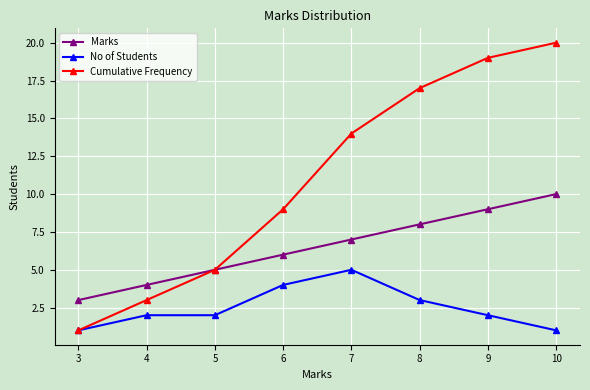

What is the difference between the maximum and minimum values in the No of Students series?

4